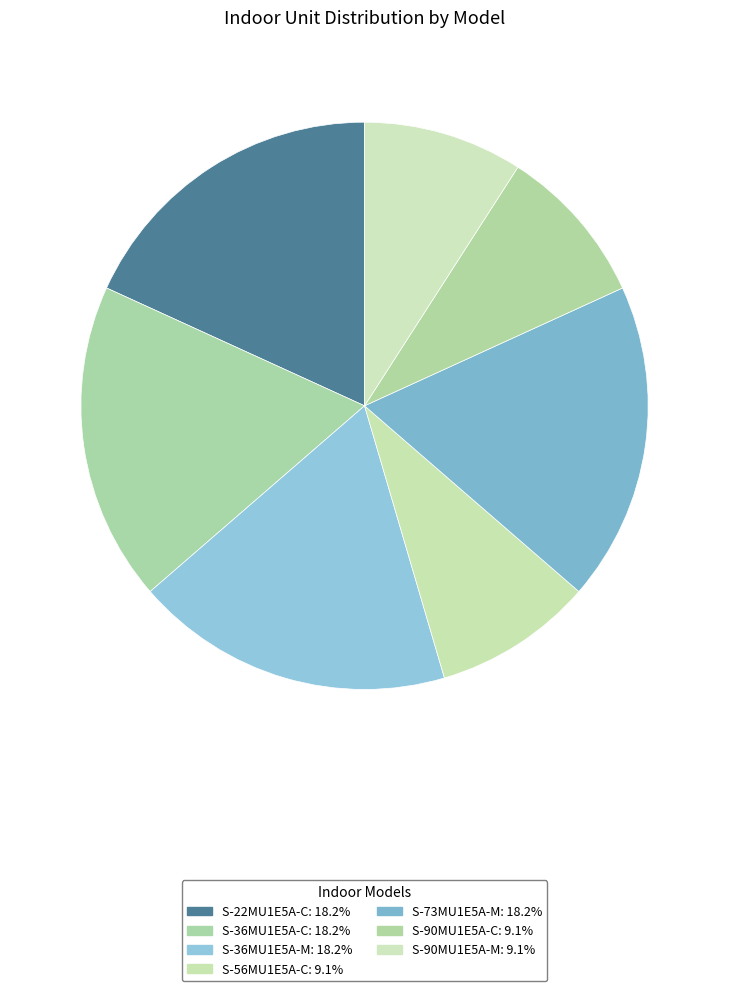

How much of the chart is everything except S-36MU1E5A-C?

81.8%